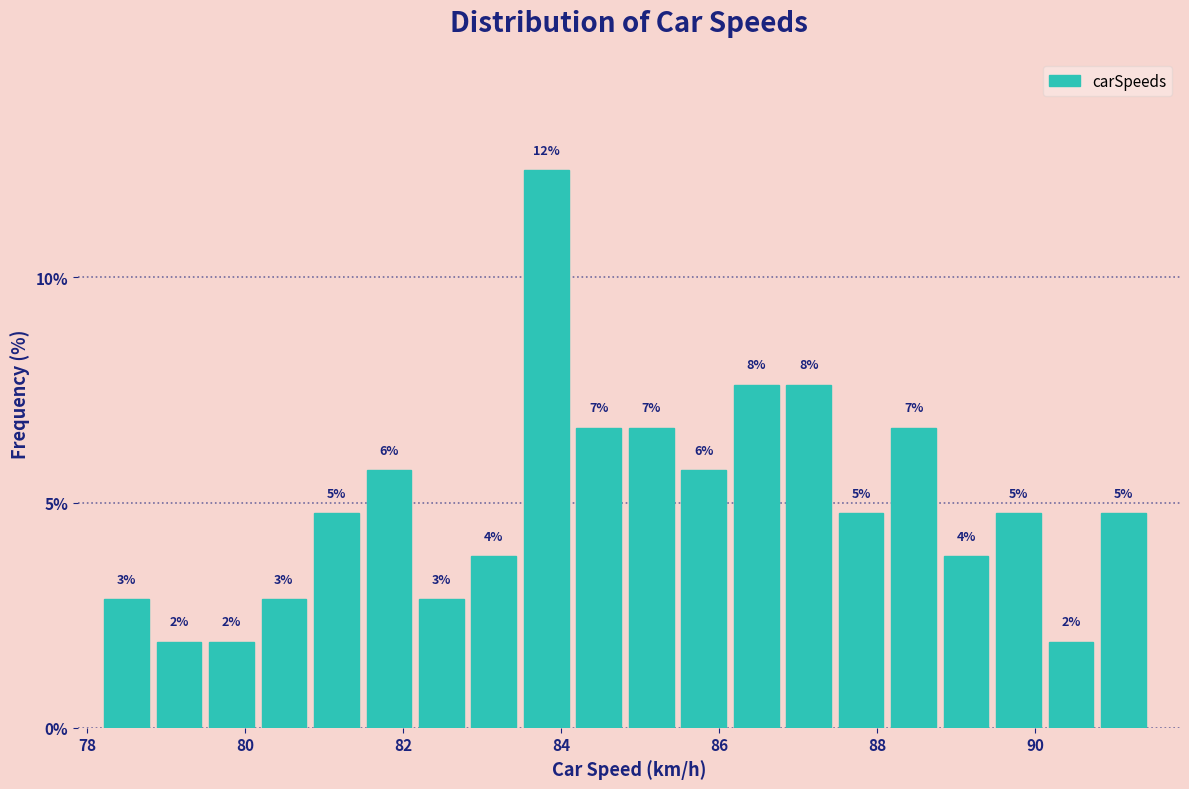

Around what value on the x-axis is the tallest bar? Give the approximate position of its centre, as read against the axis.

83.8